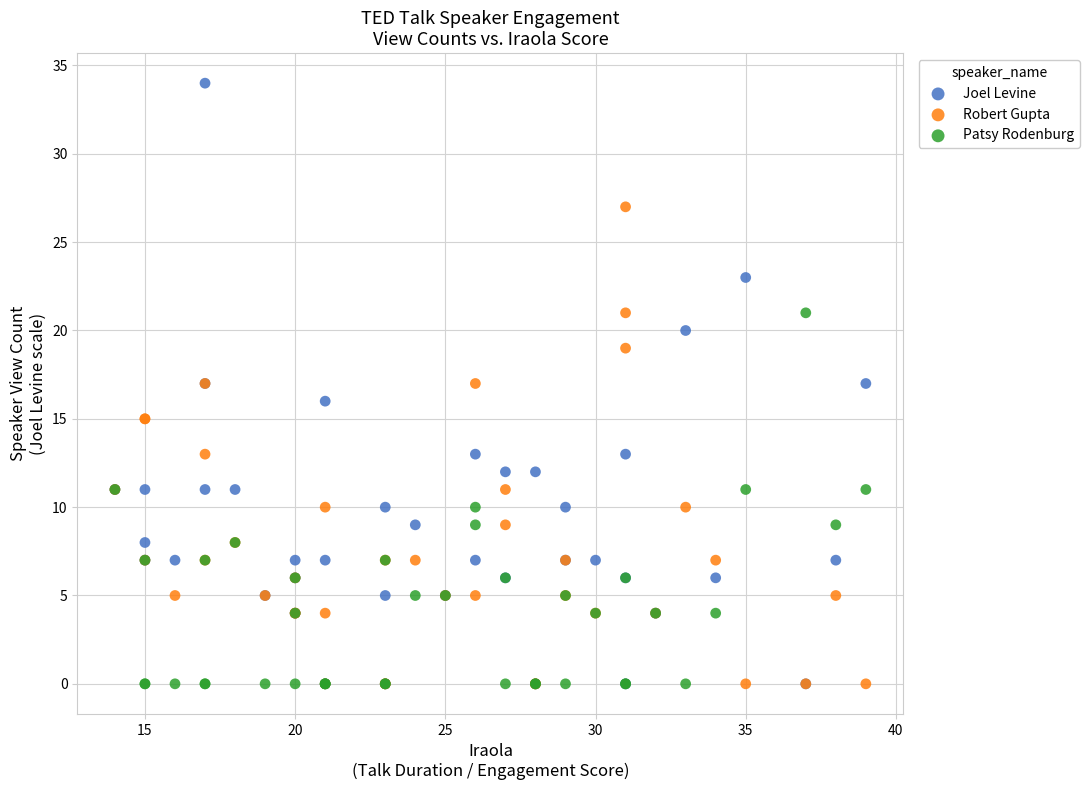

What are all the series names shown in the legend?

Joel Levine, Robert Gupta, Patsy Rodenburg